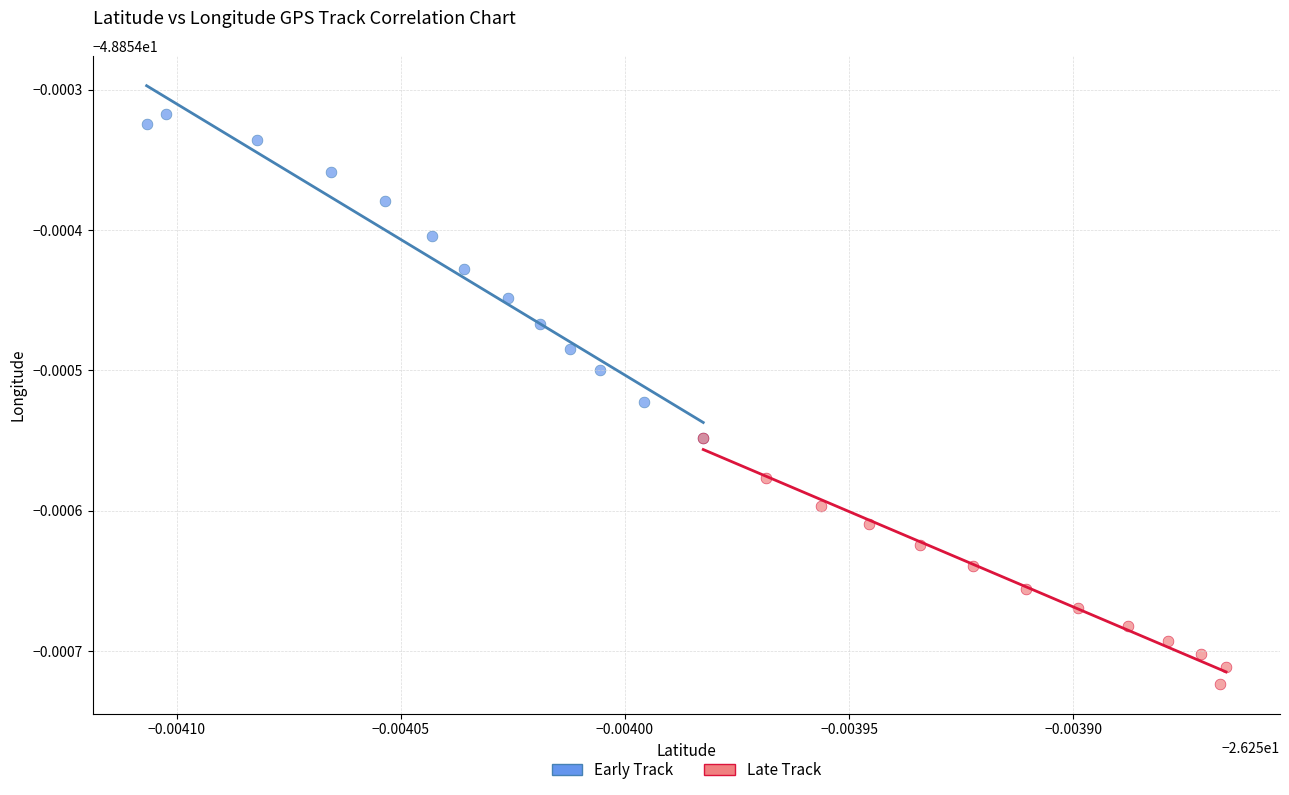

Which series reaches the maximum Y coordinate?

Early Track